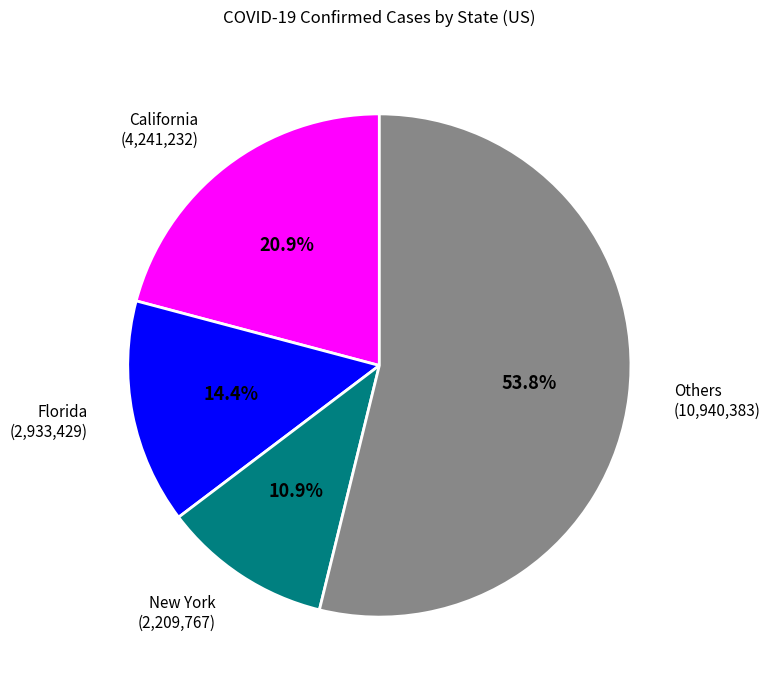

What is the ratio of the value at New York to the value at Florida?

0.8